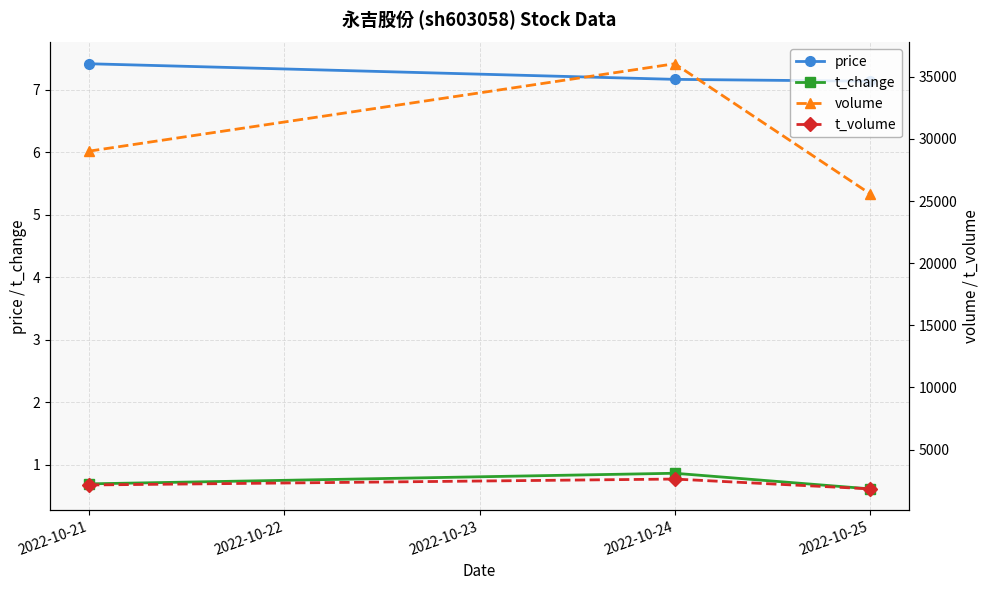

How many lines are shown in the chart?

4